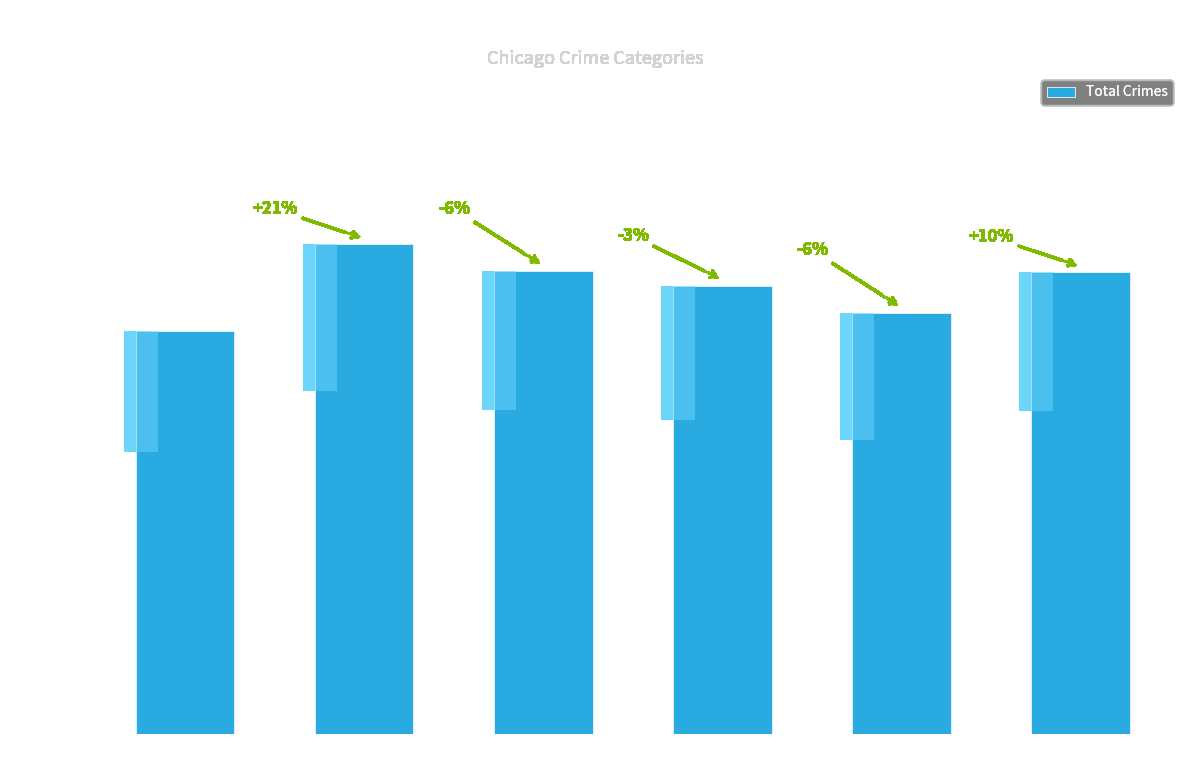

What is the ratio of the value at 2017 to the value at 2020?

1.0